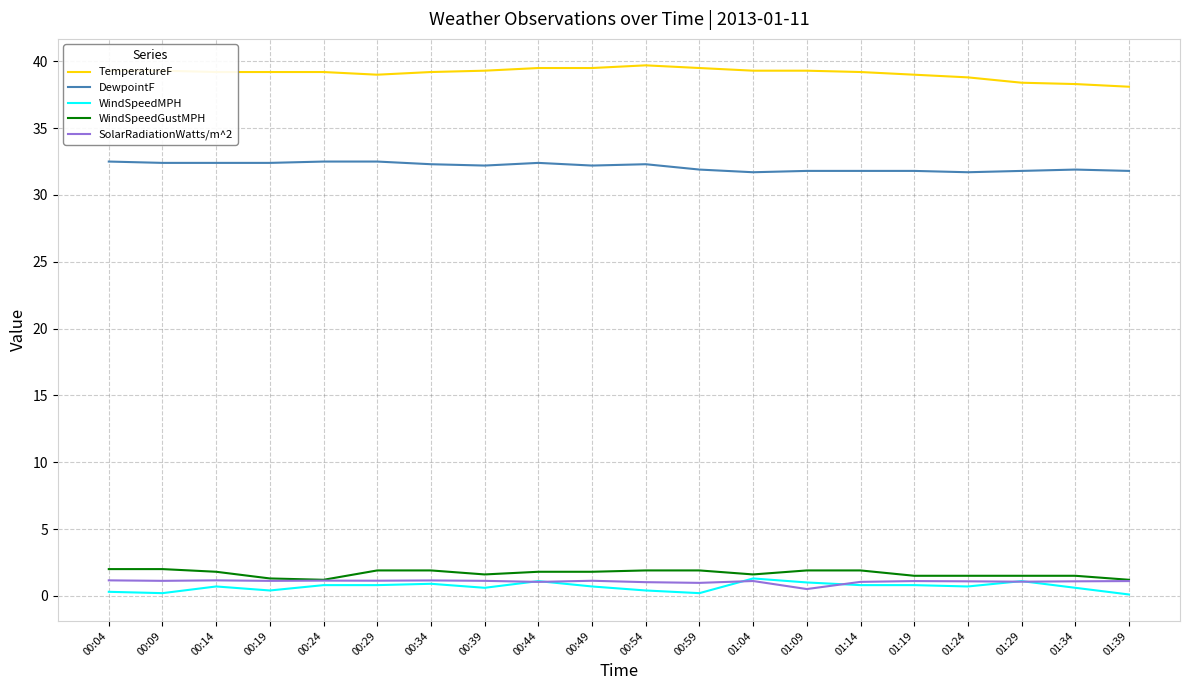

True or false: SolarRadiationWatts/m^2 has more than 0 interior local peaks.

True